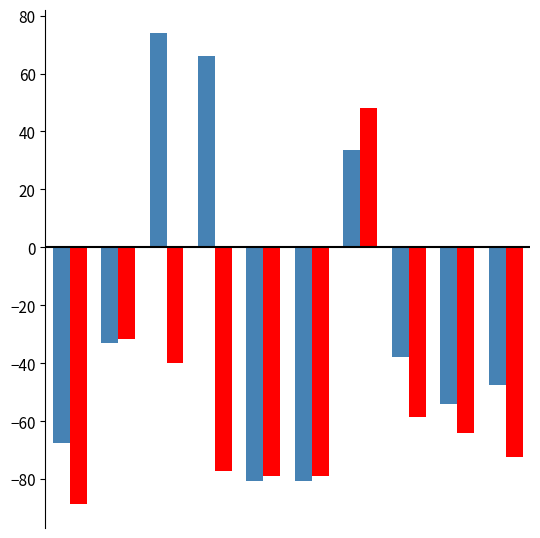

What is the maximum value shown in the chart?

73.9